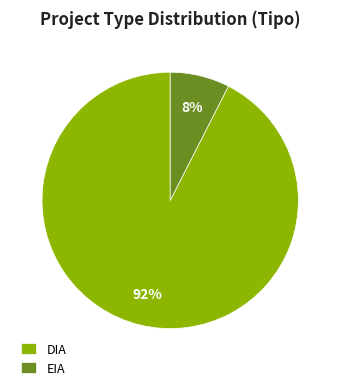

Do EIA and DIA together represent more than half of the pie?

Yes